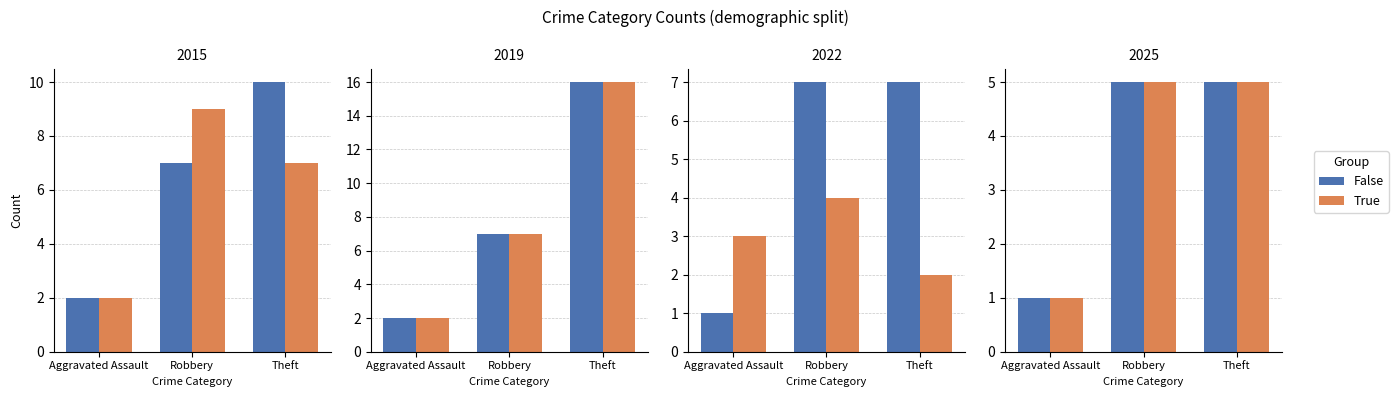

The True series shows 7 at Robbery. True or false?

False